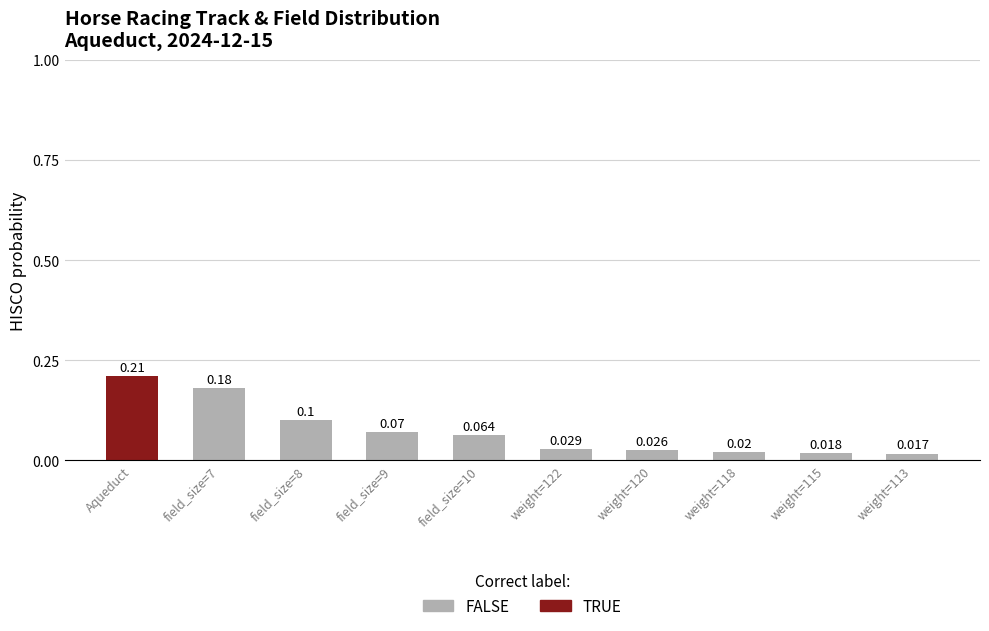

At which label is the value closest to 0?

weight=113